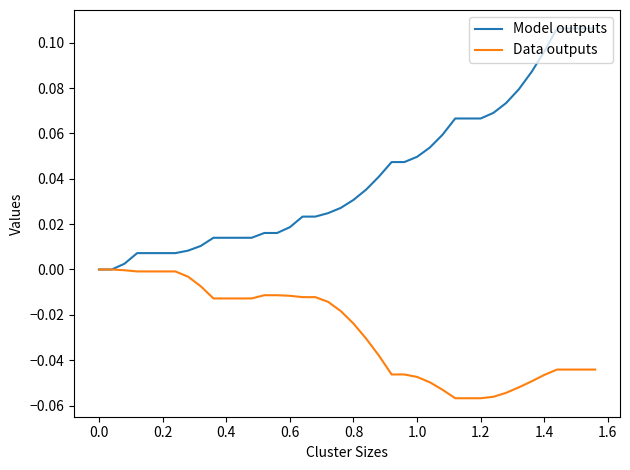

List the series in order of their peak value, highest first.

Model outputs, Data outputs